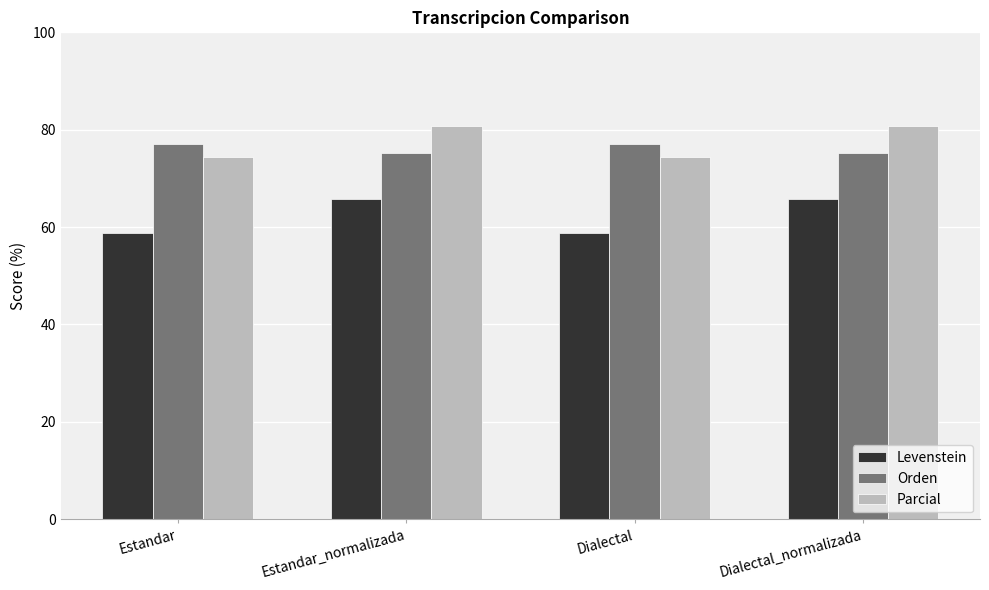

What is the sum of all Levenstein values?

248.9